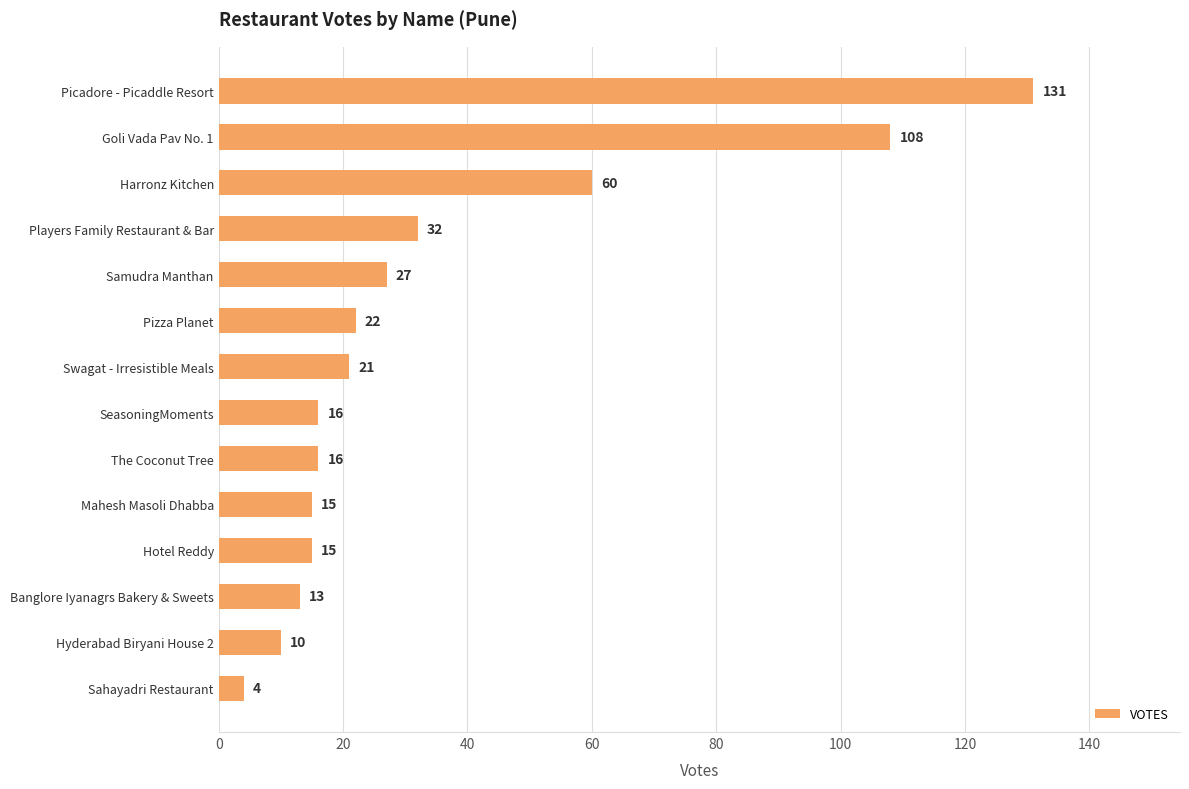

Is it true that the value at Swagat - Irresistible Meals is 13?

False